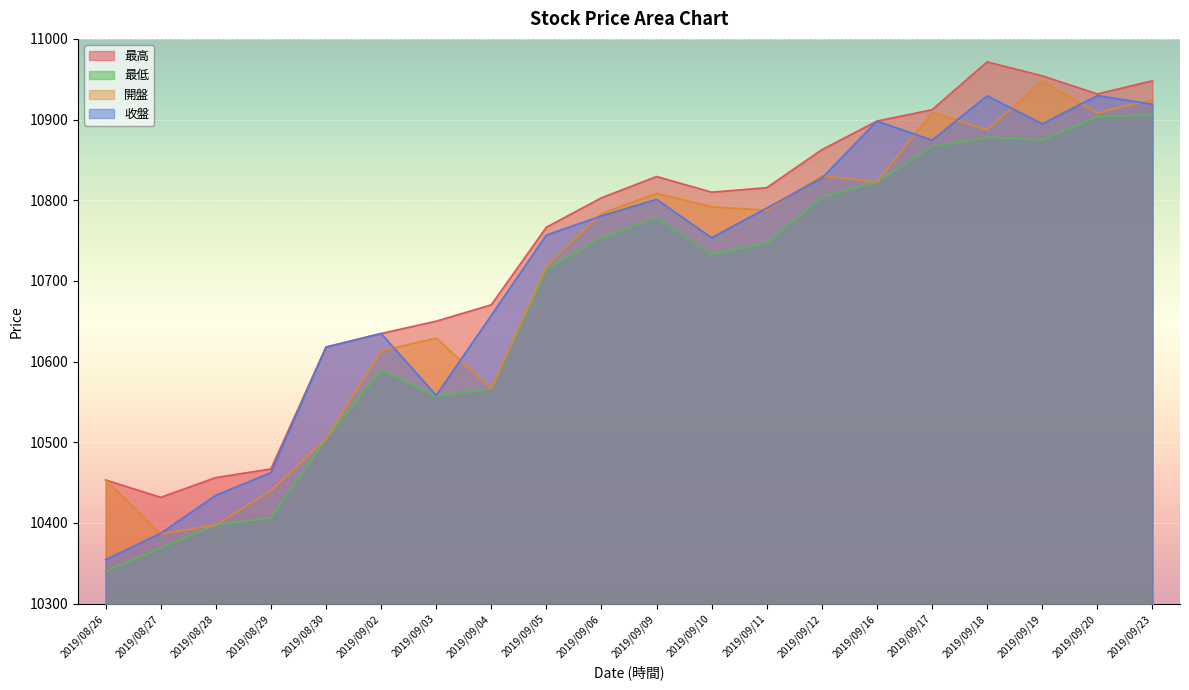

How many data points in 收盤 are above 10780?

10